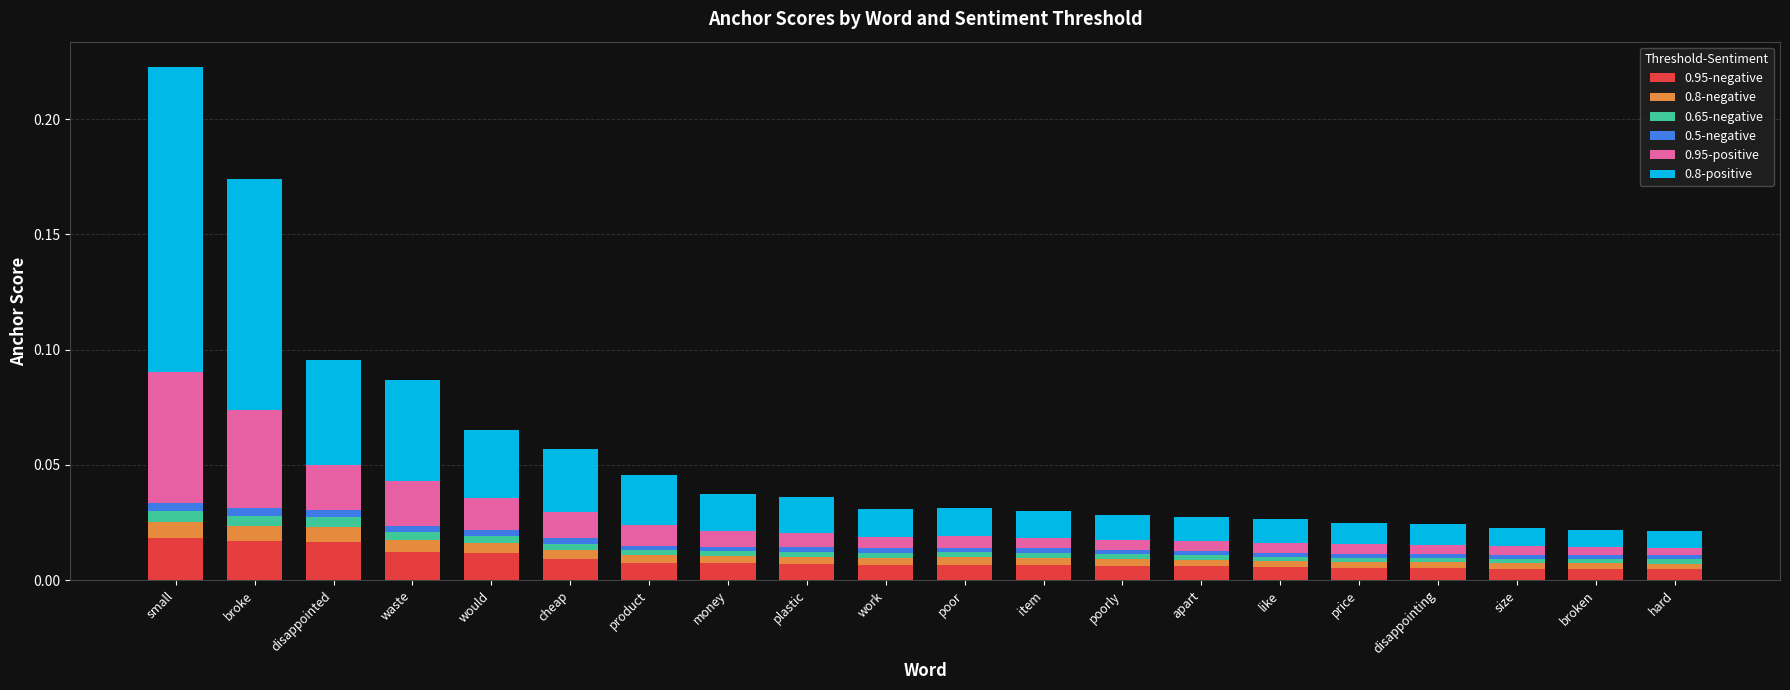

At which category is the sum across all series the highest?

small